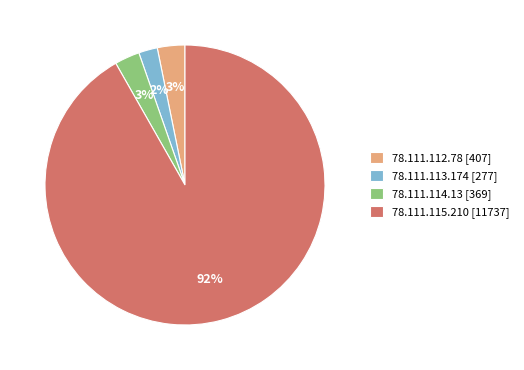

What percentage is the 78.111.114.13 slice, to the nearest percent?

3%